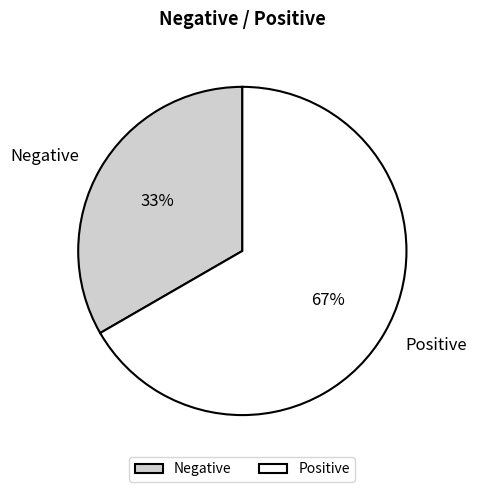

To the nearest percent, what is the combined percentage of Negative and Positive?

100%